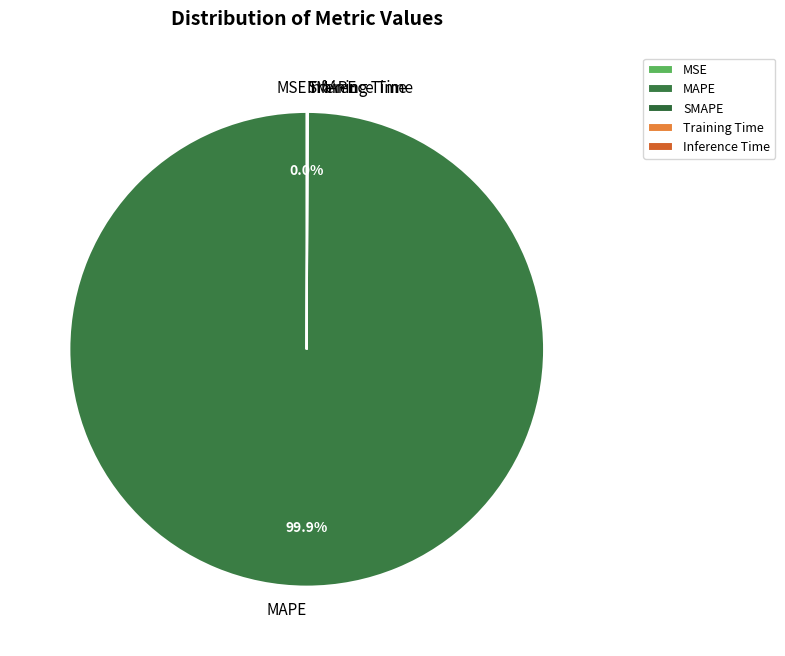

Does MAPE represent more than half of the total?

Yes